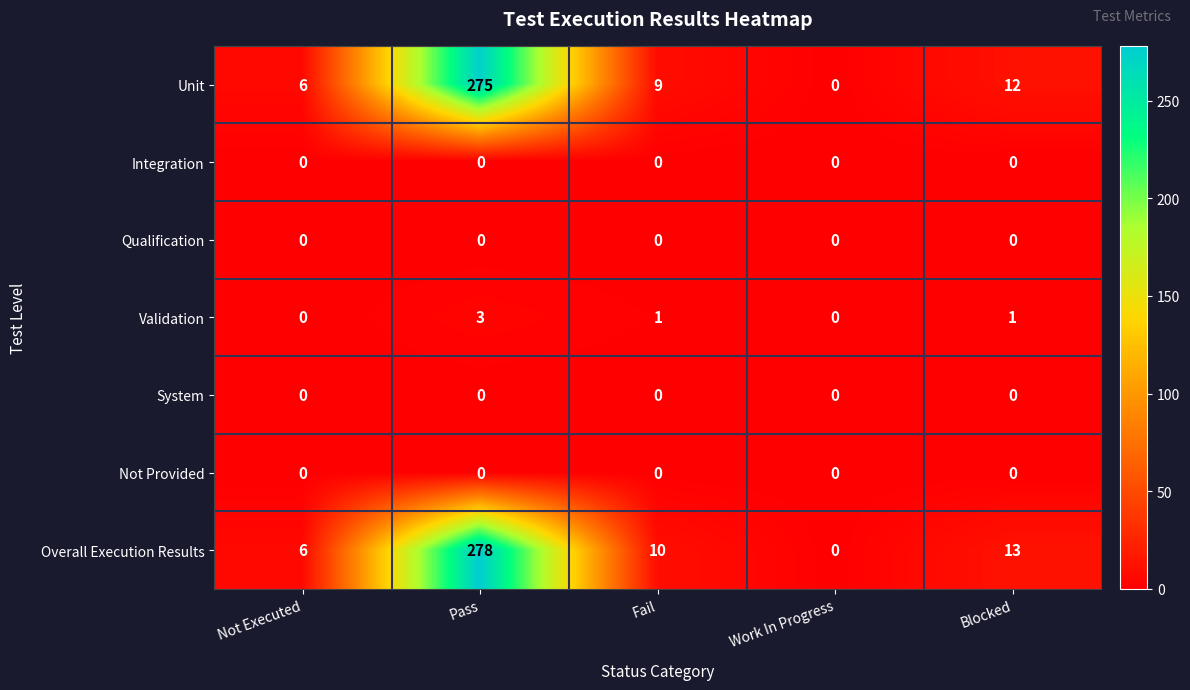

Is it true that Validation equals 1 at Blocked?

True